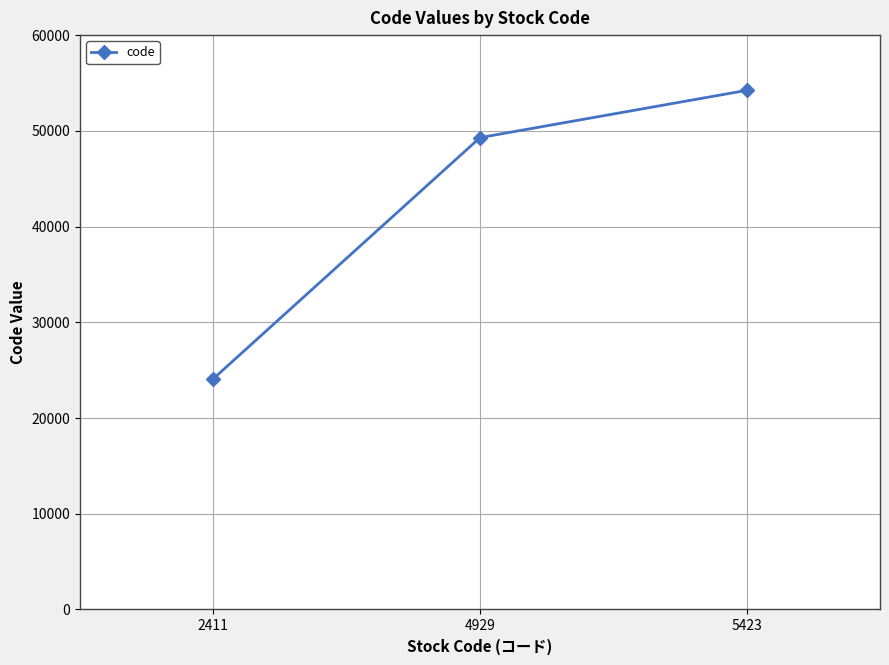

What is the maximum value shown in the chart?

54230